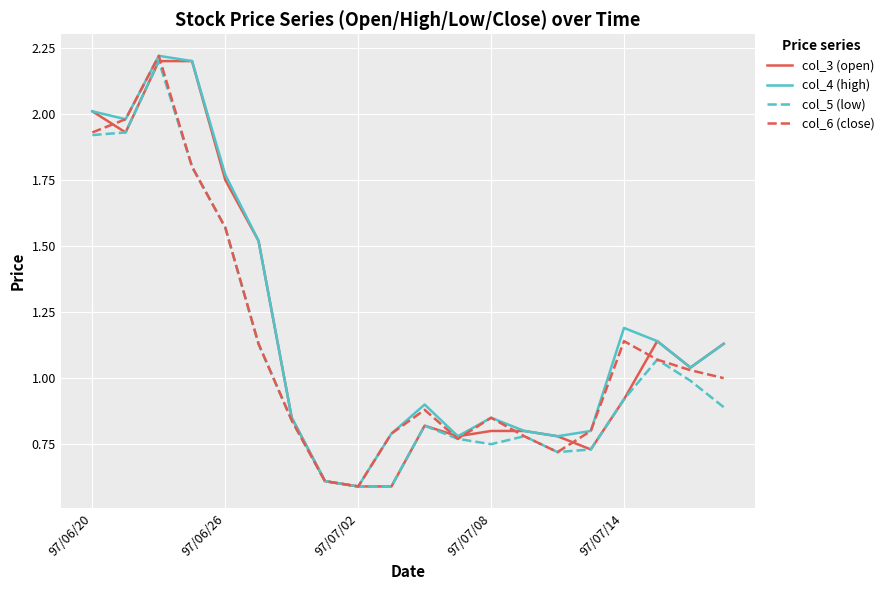

What is the minimum value for col_5 (low)?

0.6